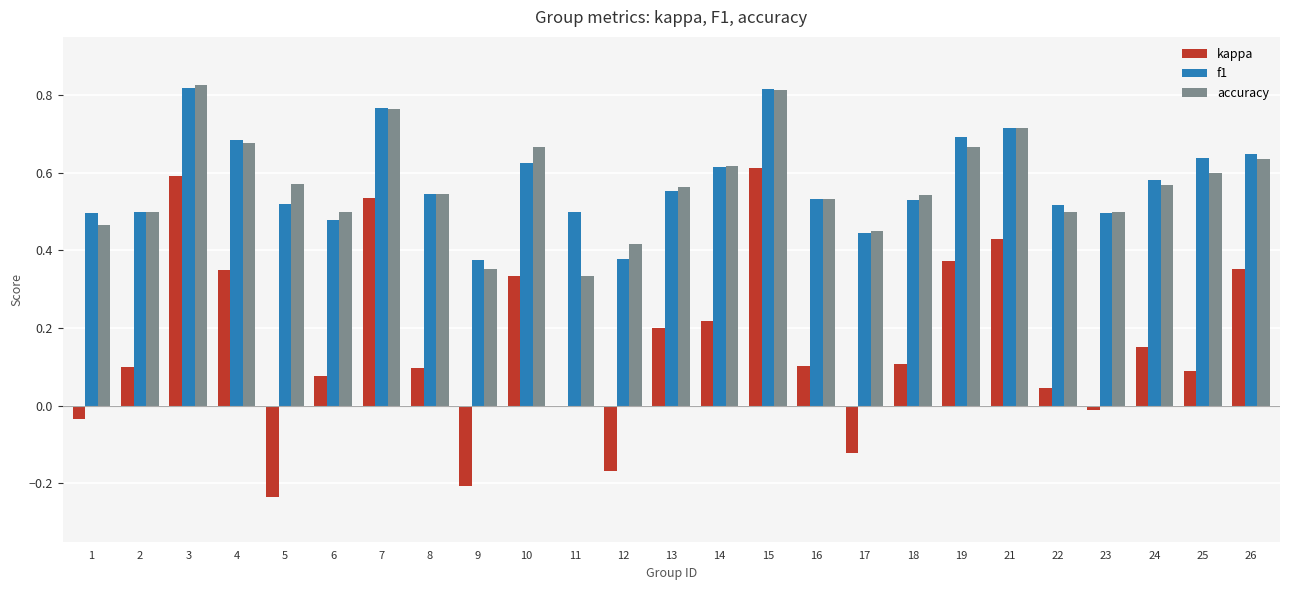

The value of kappa at 25 is 0.0. True or false?

False